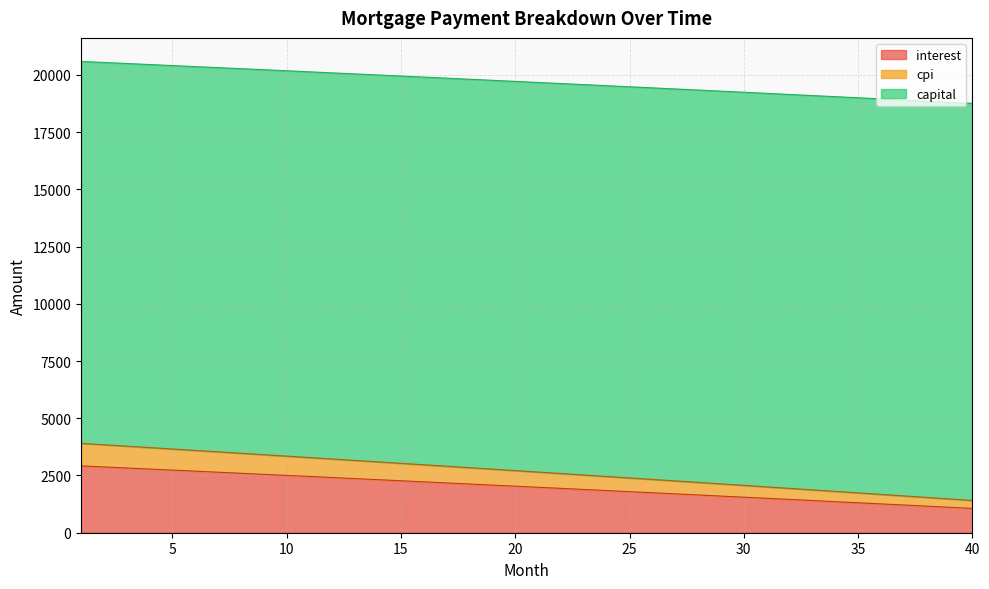

Read the opening_balance value at 6.

2689.7